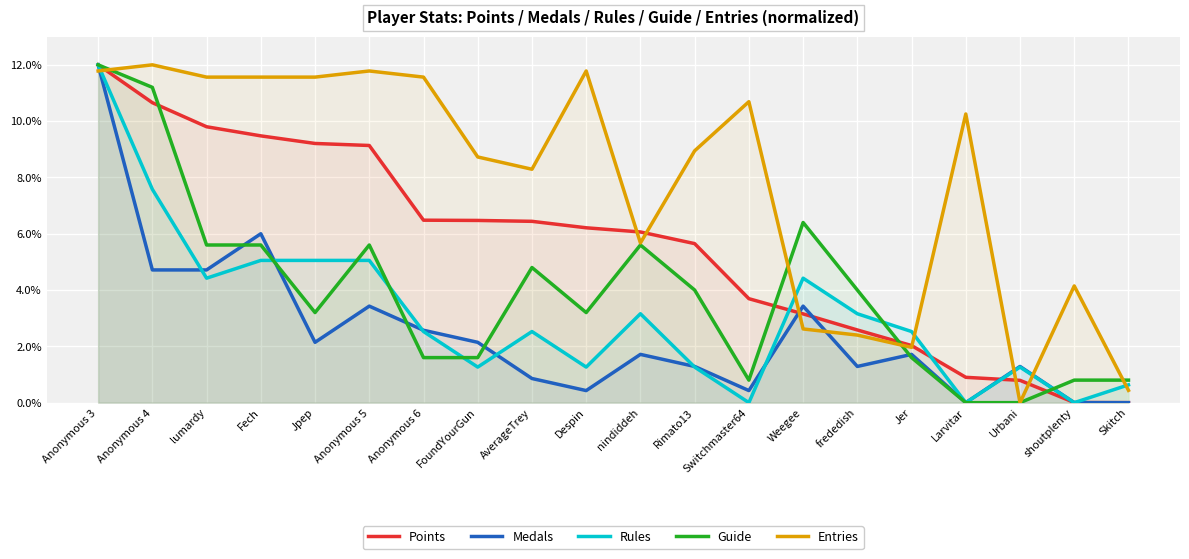

Is it true that Medals equals 10.5 at Fech?

False